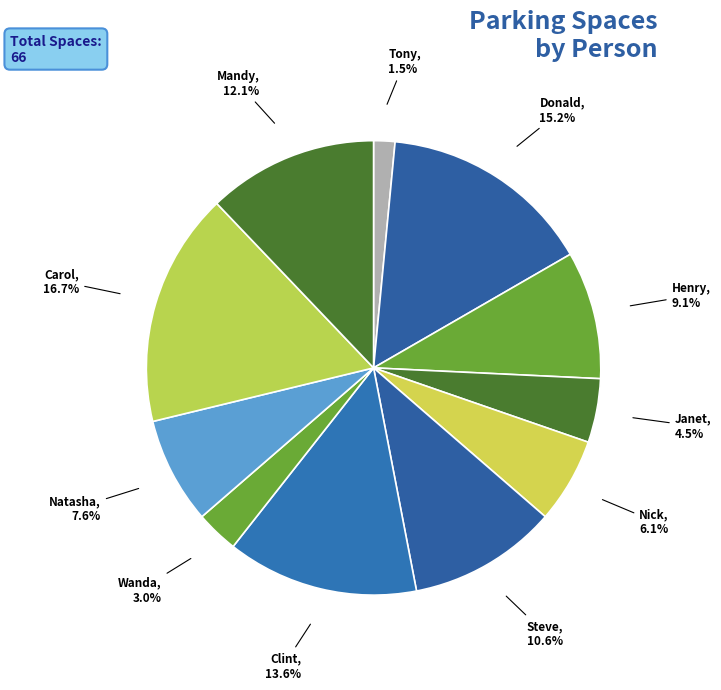

To the nearest percent, what is the average slice percentage?

9%